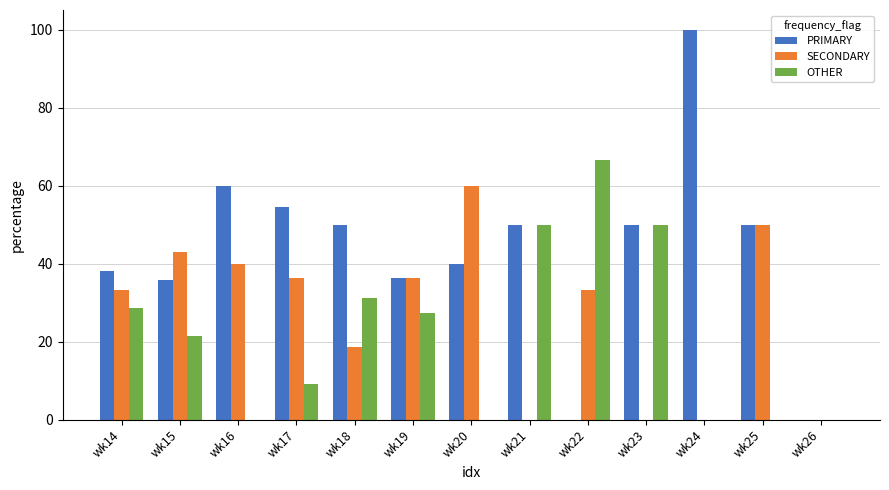

Between wk17 and wk22, which series saw the biggest shift?

OTHER